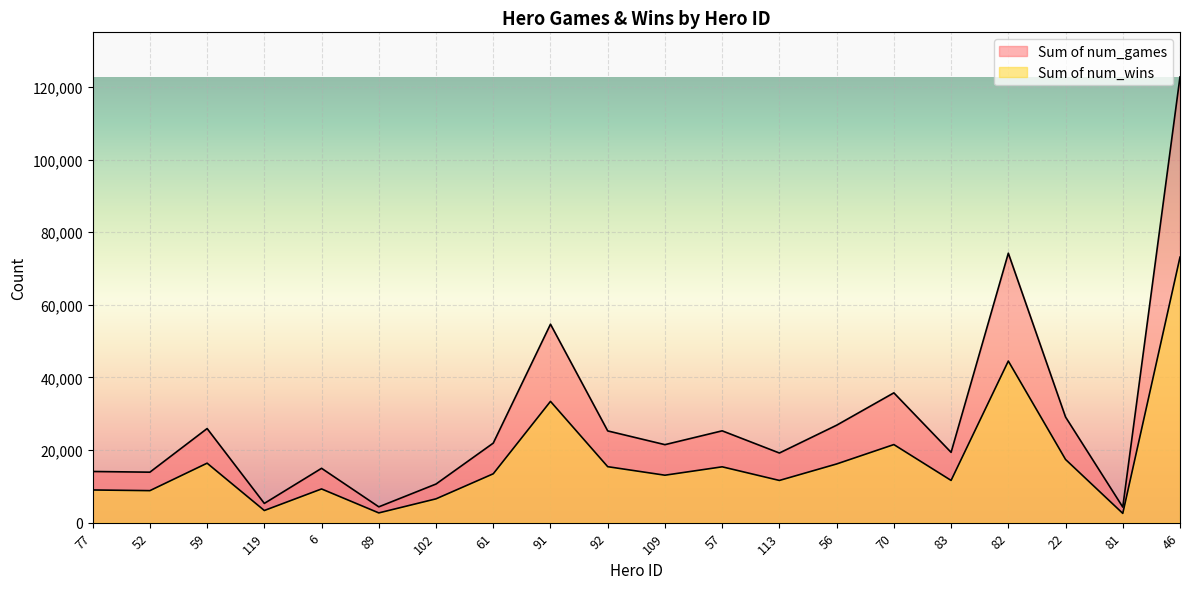

List the labels in order of Sum of num_games value, largest first.

46, 82, 91, 70, 22, 56, 59, 57, 92, 61, 109, 83, 113, 6, 77, 52, 102, 119, 89, 81